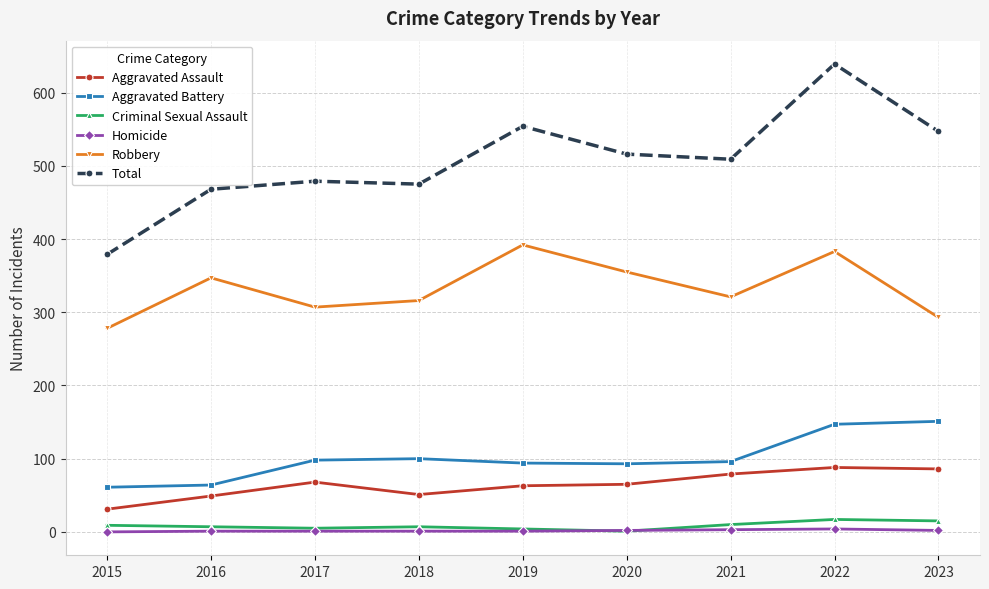

At which label is Aggravated Battery closest to 106?

2018